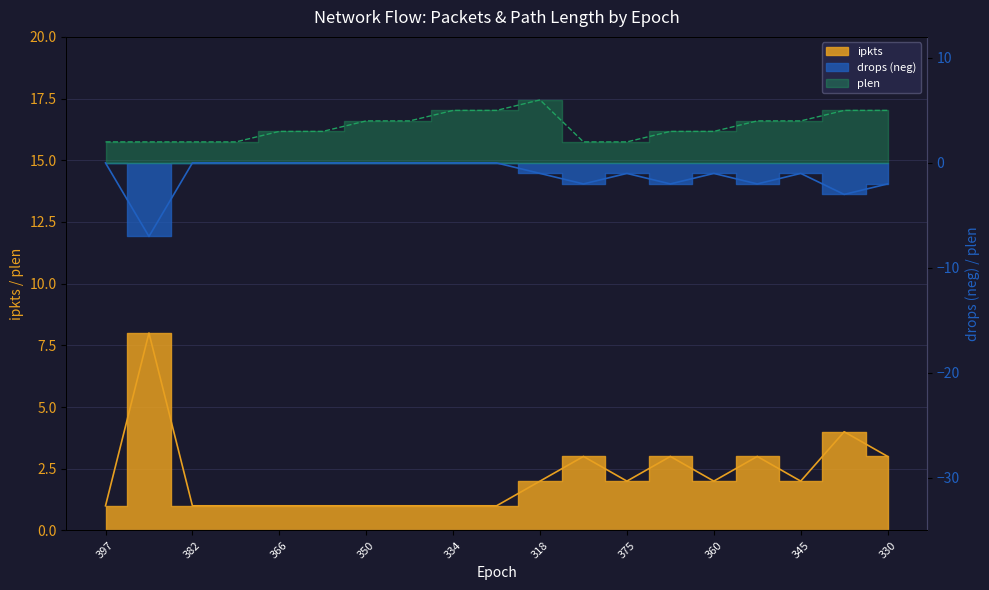

At which category does drops reach its first local valley?

398